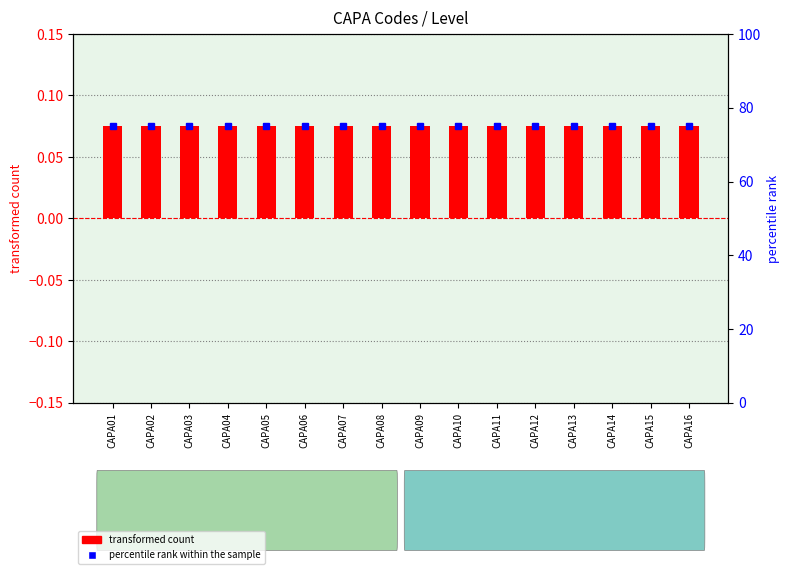

Reading left to right, list all the values displayed in this chart.

transformed count: 0.1	0.1	0.1	0.1	0.1	0.1	0.1	0.1	0.1	0.1	0.1	0.1	0.1	0.1	0.1	0.1
percentile rank within the sample: 75.0	75.0	75.0	75.0	75.0	75.0	75.0	75.0	75.0	75.0	75.0	75.0	75.0	75.0	75.0	75.0